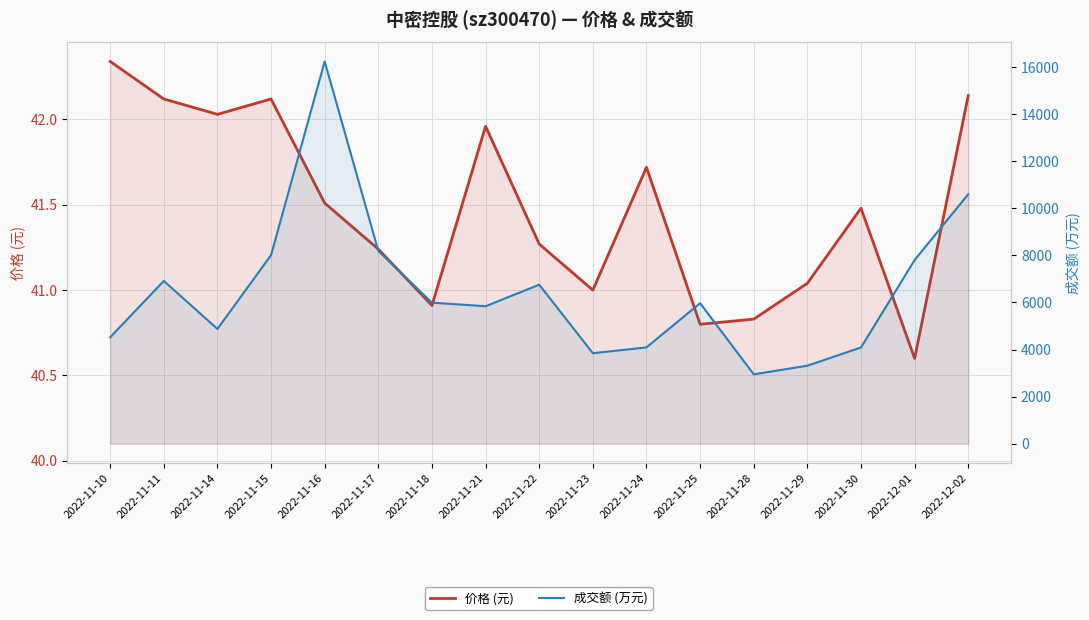

What is the value of the 价格 (元) point at the 13th from the left?

40.8